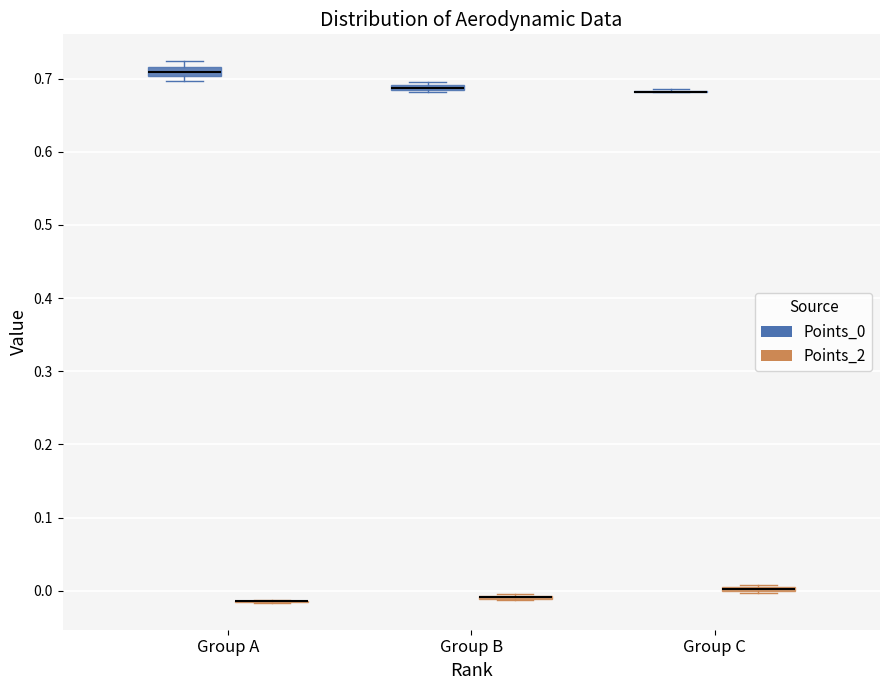

Where is the lower edge of the box for Group B (Points_0) on the y-axis? The values are not printed on the chart, so give them approximately, as read against the axis.

0.68